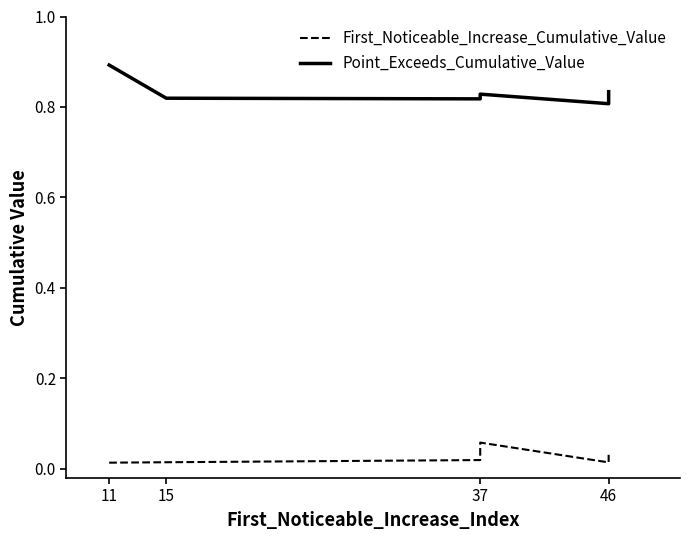

True or false: First_Noticeable_Increase_Cumulative_Value and Point_Exceeds_Cumulative_Value intersect in this chart.

False